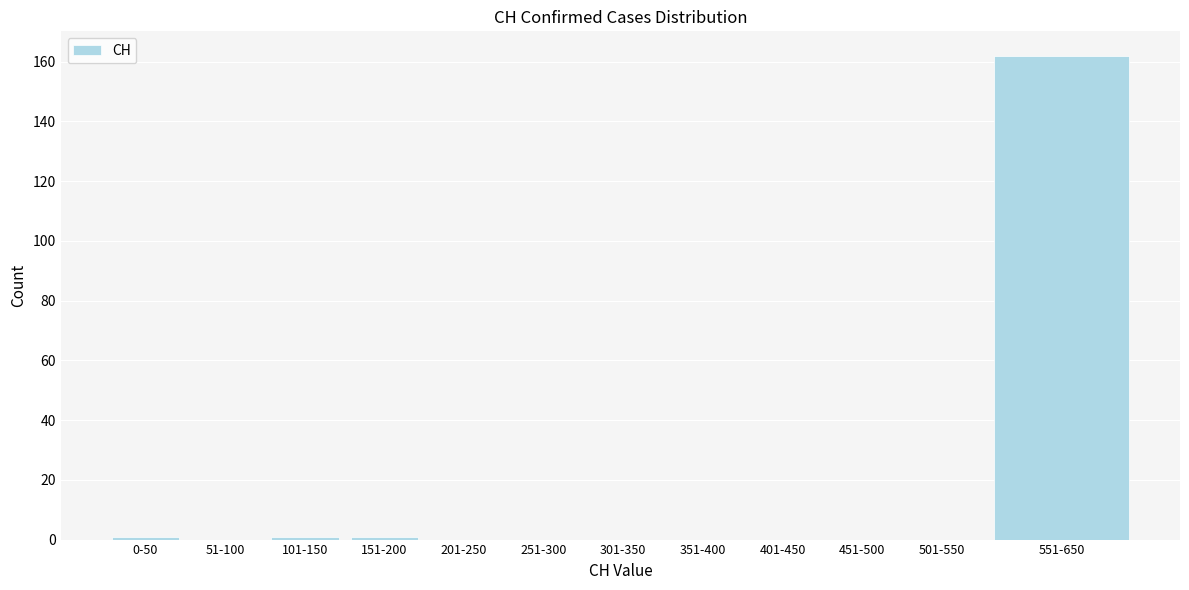

Reading right to left, extract all data points from this chart.

551-650=162	501-550=0	451-500=0	401-450=0	351-400=0	301-350=0	251-300=0	201-250=0	151-200=1	101-150=1	51-100=0	0-50=1